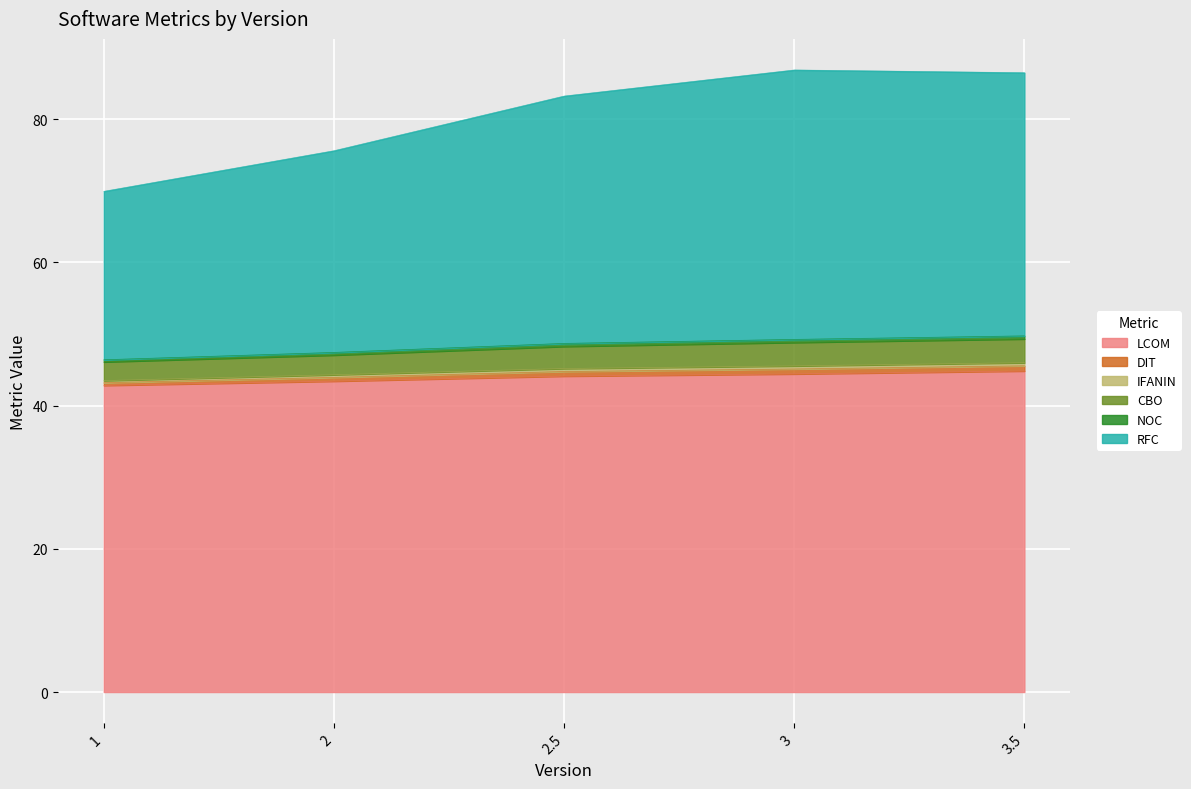

Rank the categories by RFC value from highest to lowest.

3, 3.5, 2.5, 2, 1